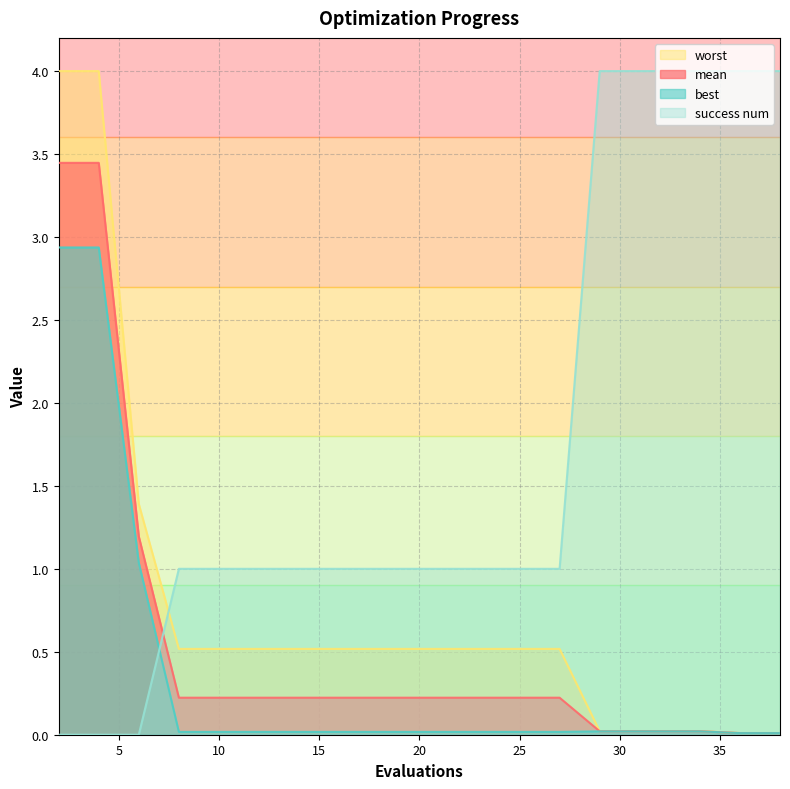

What is the sum of all mean values?

10.6